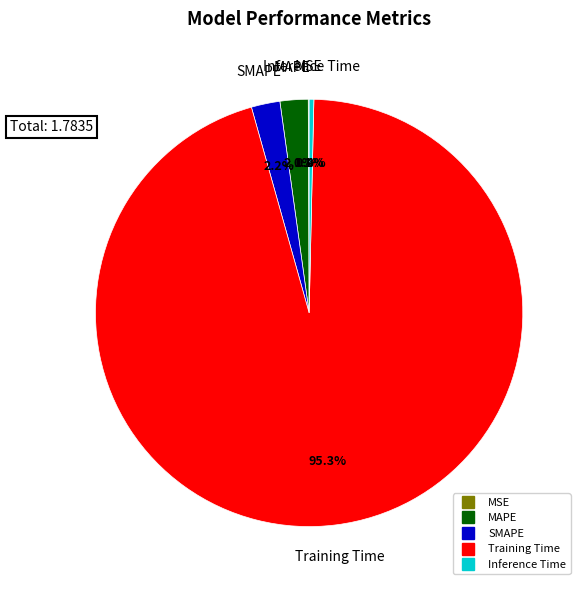

Does any single category account for the majority?

Yes